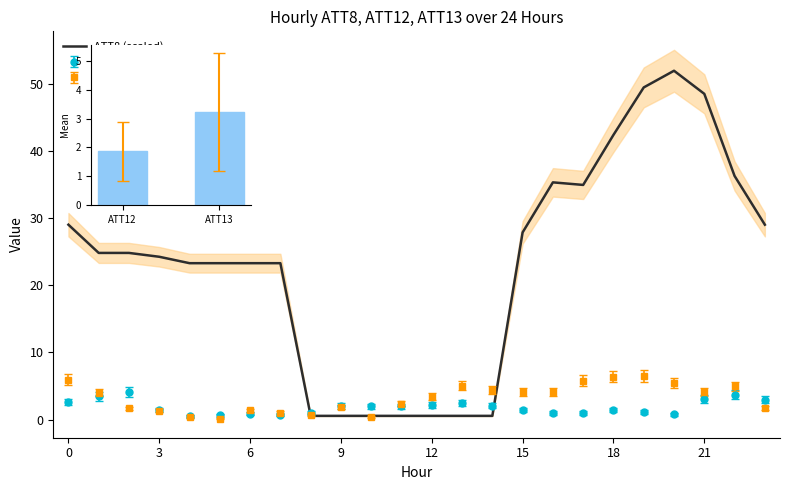

Between 8 and 20, which is larger?

20